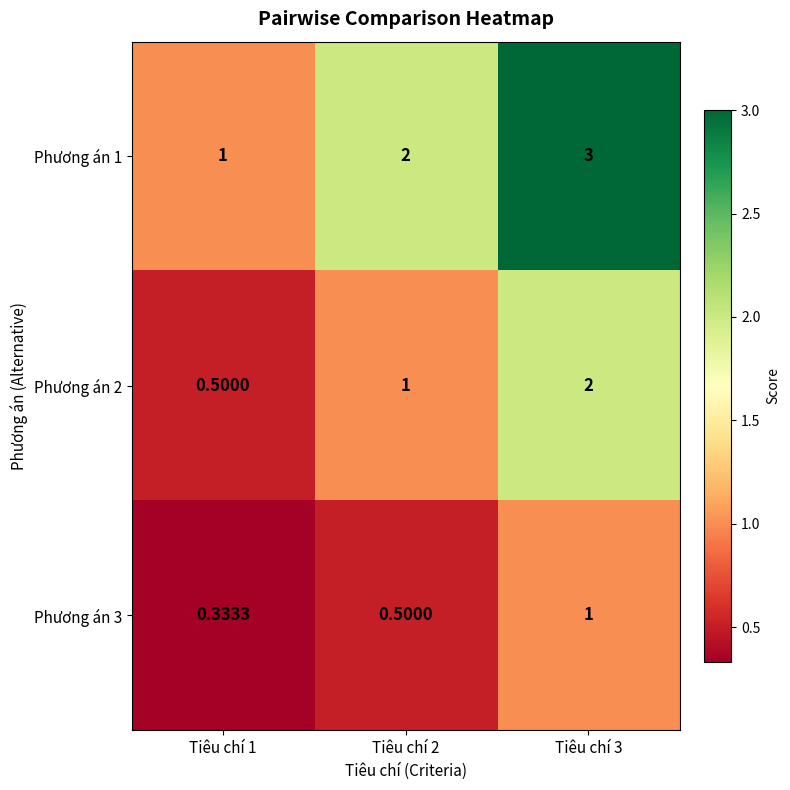

Is the value of Phương án 1 at Tiêu chí 3 greater than the value of Phương án 2 at Tiêu chí 2?

Yes